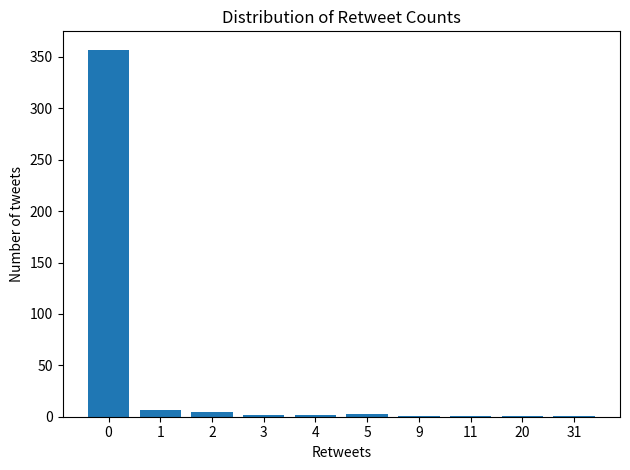

What is the greatest value displayed?

357